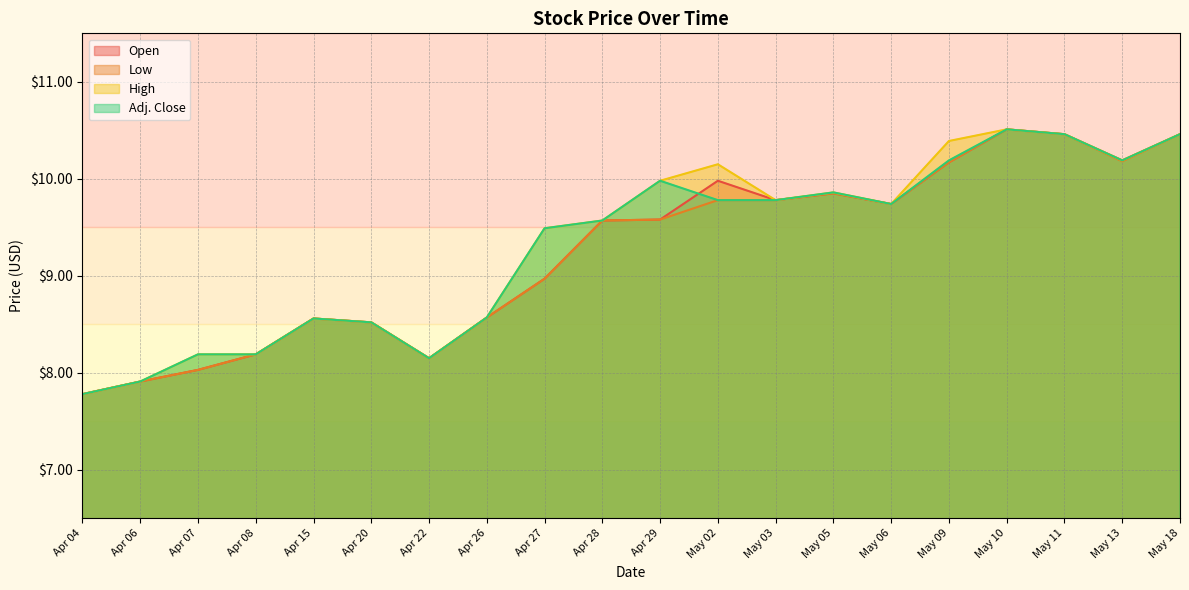

What is the sum of the Low values at May 10 and Apr 22?

18.7